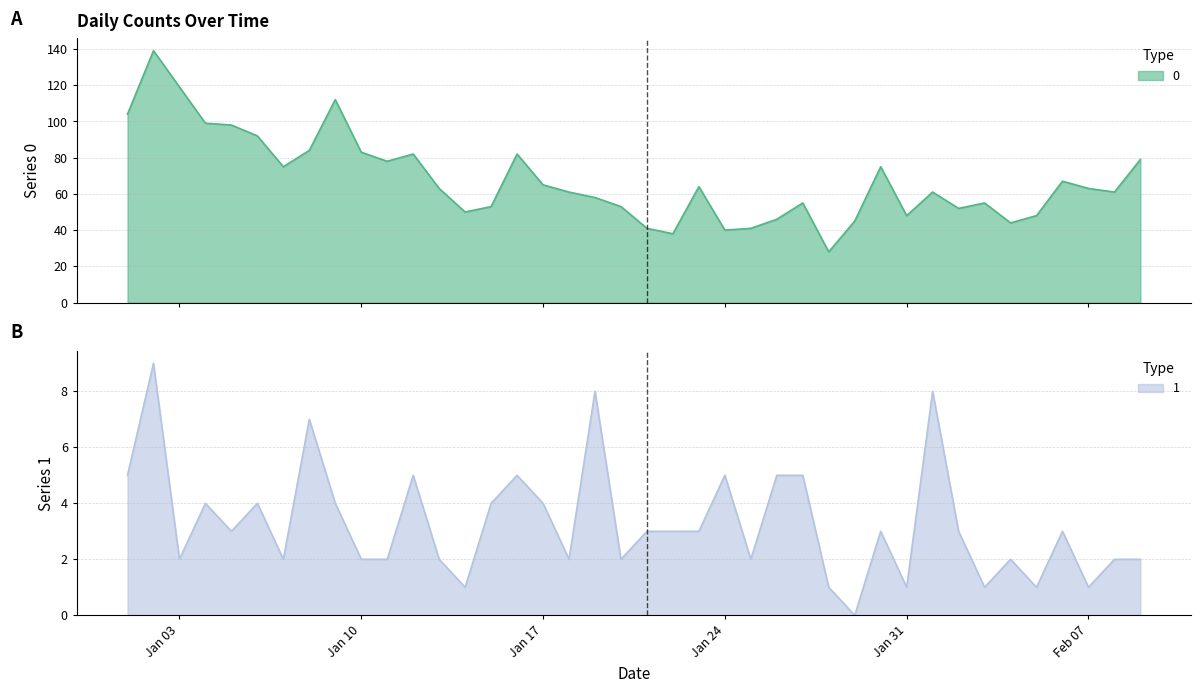

What is the value of the 1 point at the 13th from the left?

2